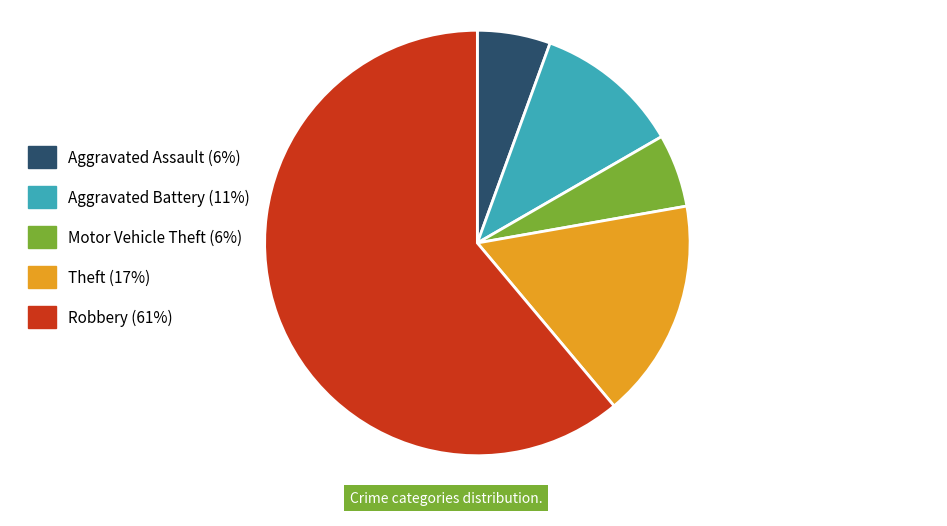

How many segments does this pie chart have?

5